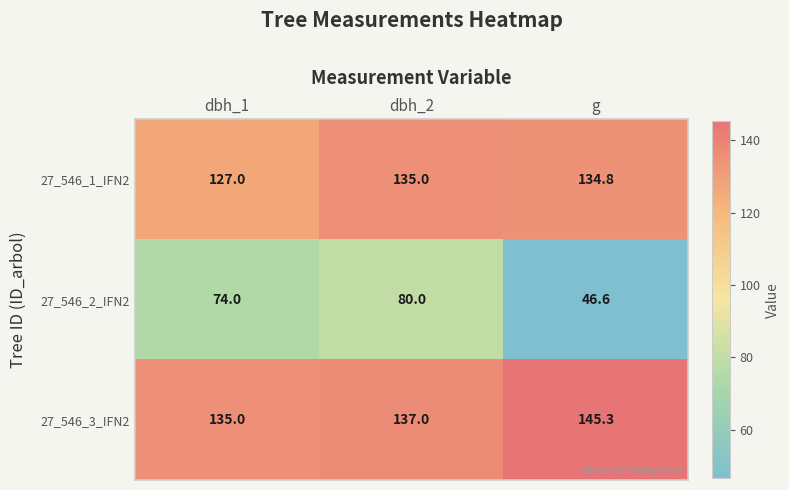

Reading right to left, list all the values displayed in this chart.

27_546_1_IFN2: 134.8	135.0	127.0
27_546_2_IFN2: 46.6	80.0	74.0
27_546_3_IFN2: 145.3	137.0	135.0